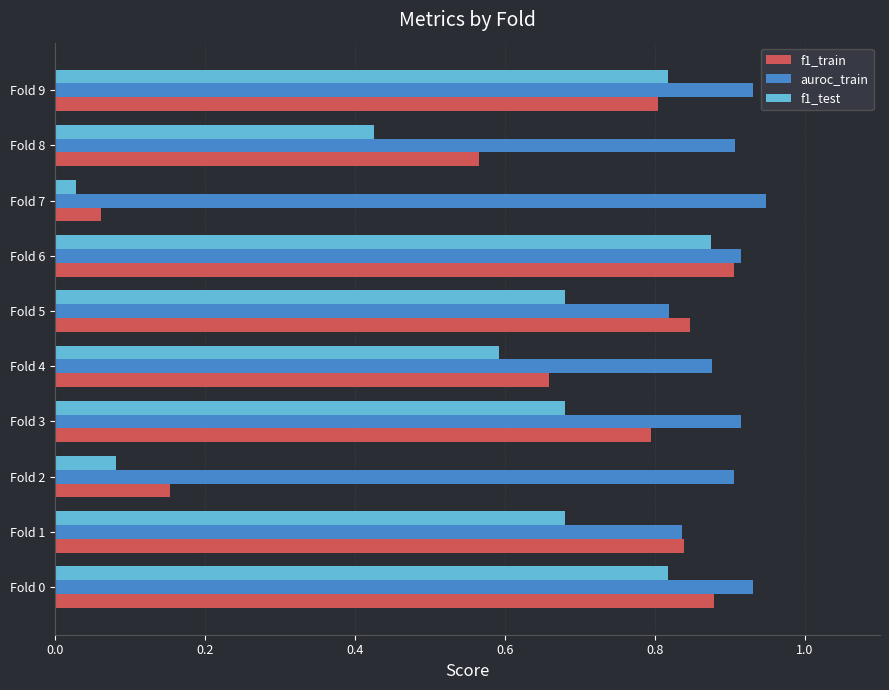

Is the value of f1_train at Fold 5 greater than the value of f1_test at Fold 8?

Yes